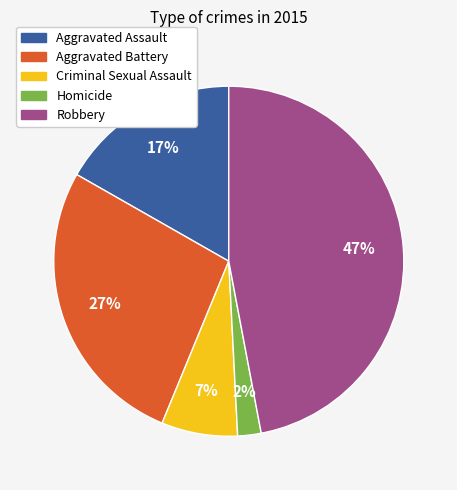

To the nearest percent, what percentage of the pie is Criminal Sexual Assault?

7%